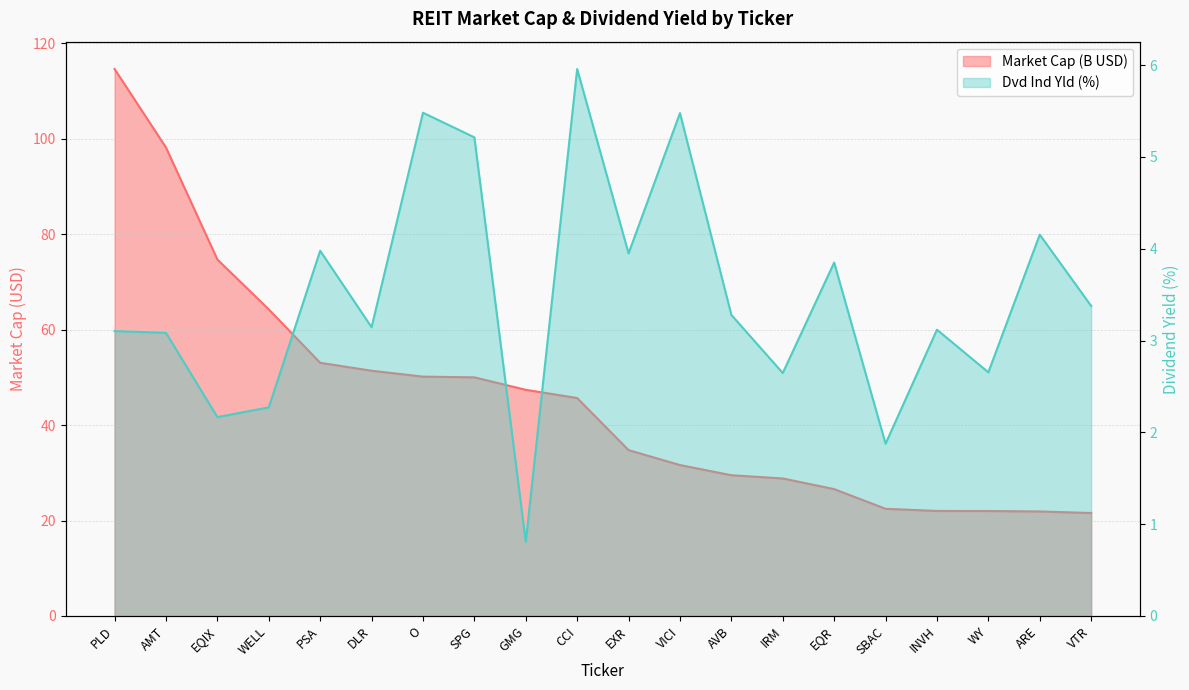

What is the highest value of the Dvd Ind Yld series?

6.0